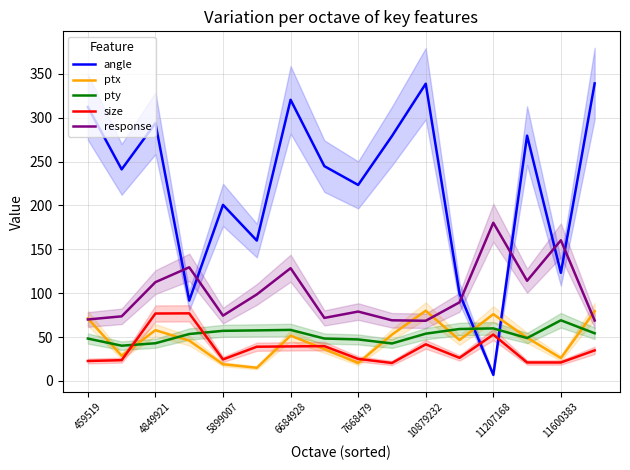

Which series ends up on top after the final intersection of pty and angle?

angle